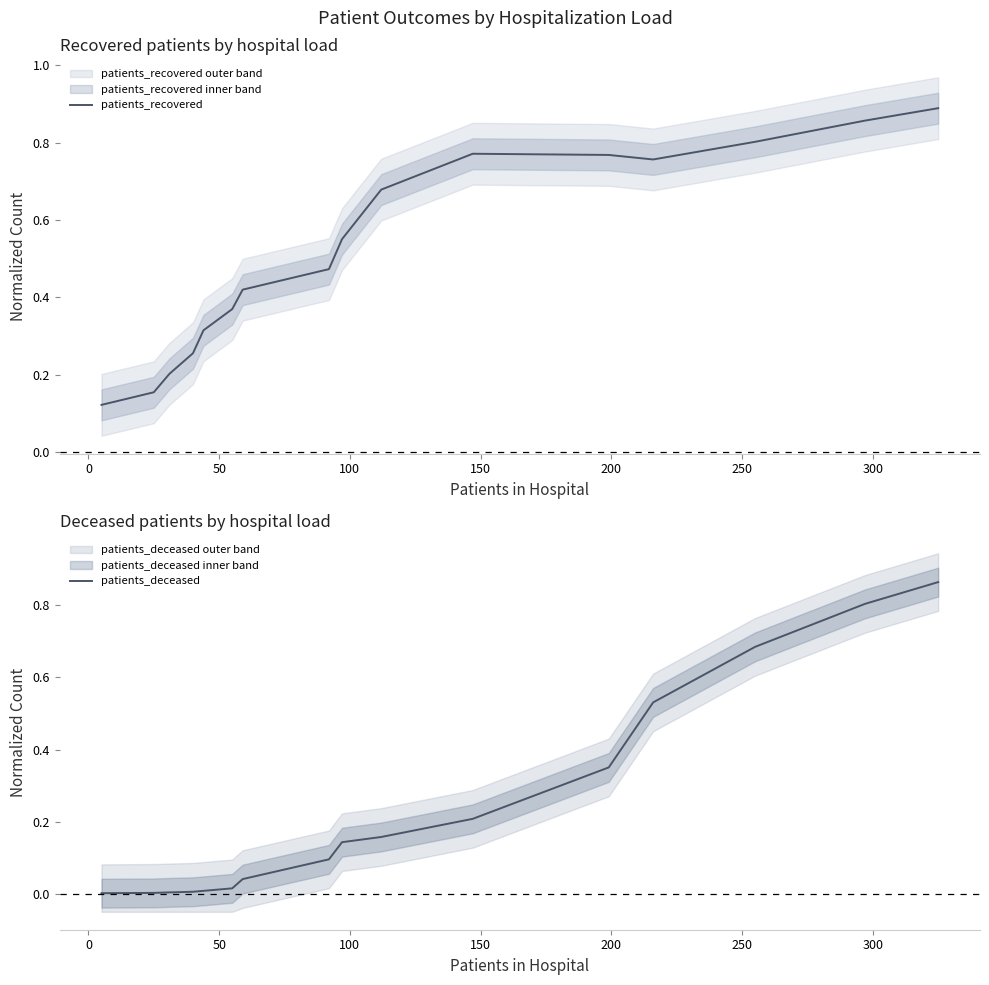

What is the sum of all patients_recovered values?

8.4